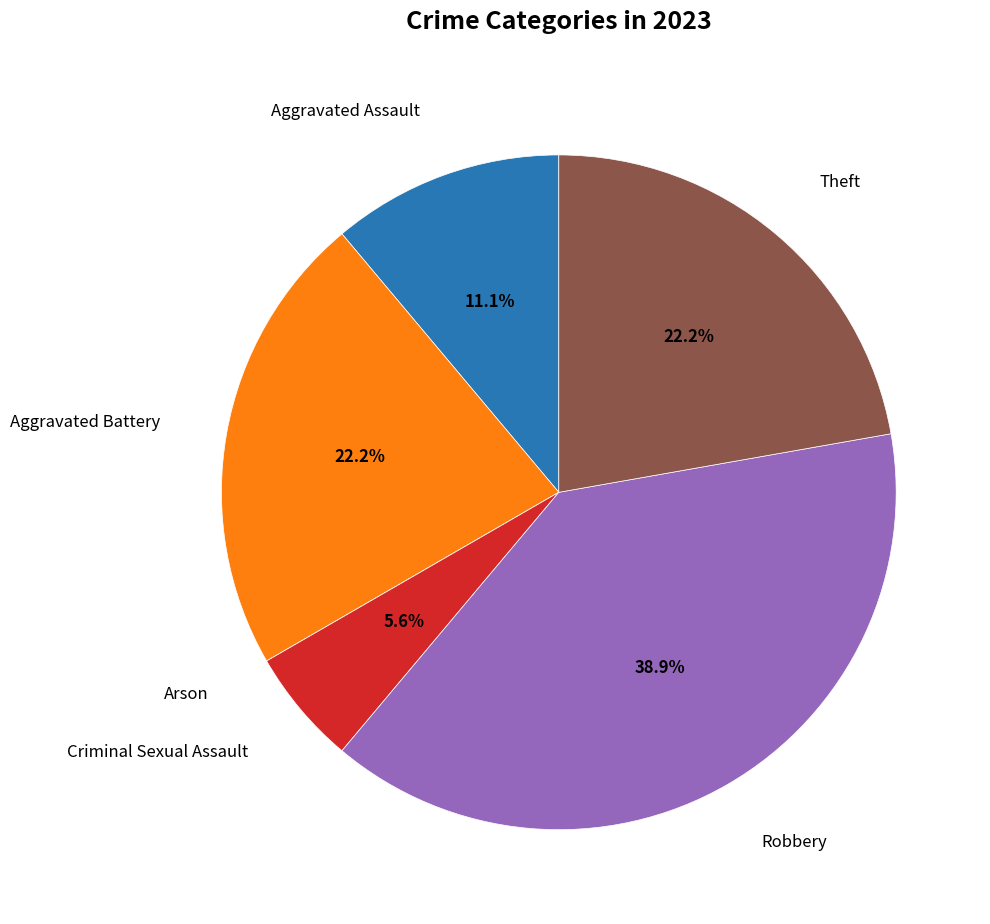

Which has a higher value, Aggravated Battery or Criminal Sexual Assault?

Aggravated Battery